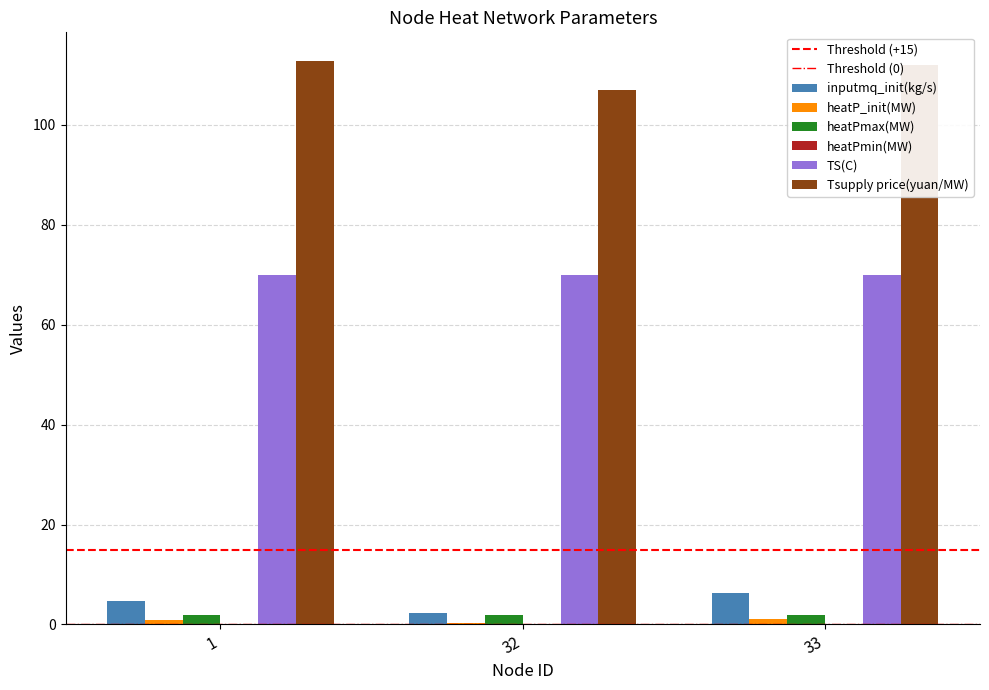

Which series has the largest total across all categories?

Tsupply price(yuan/MW)